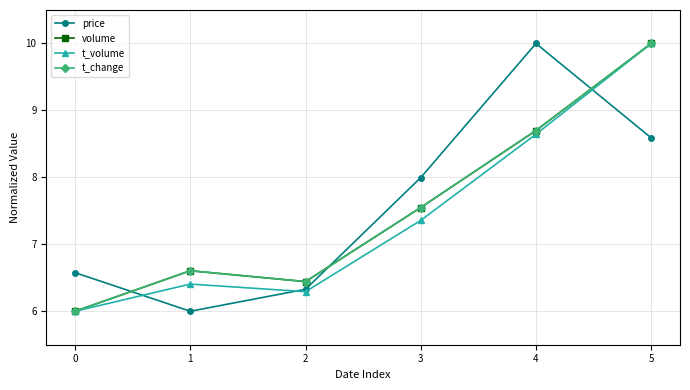

Between which two adjacent categories do volume and price first intersect?

0 and 1